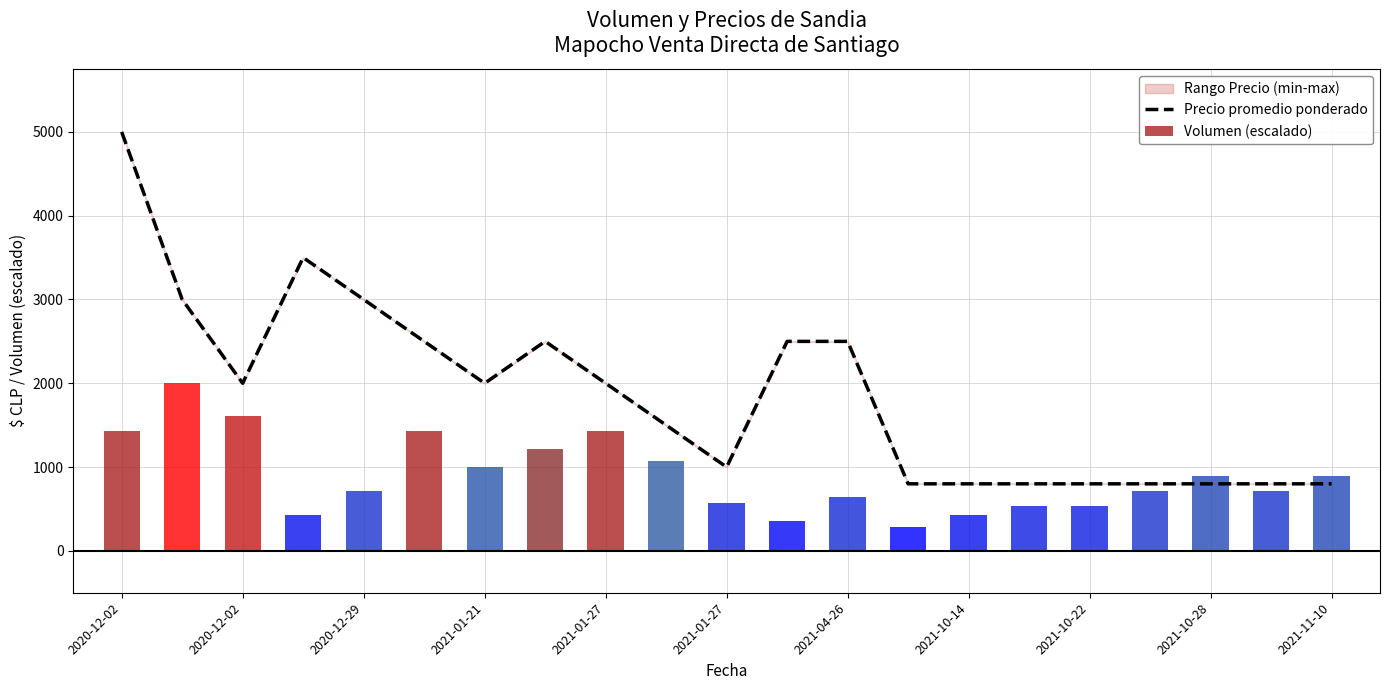

What is the value of the Precio promedio ponderado bar at the 18th from the left?

800.0